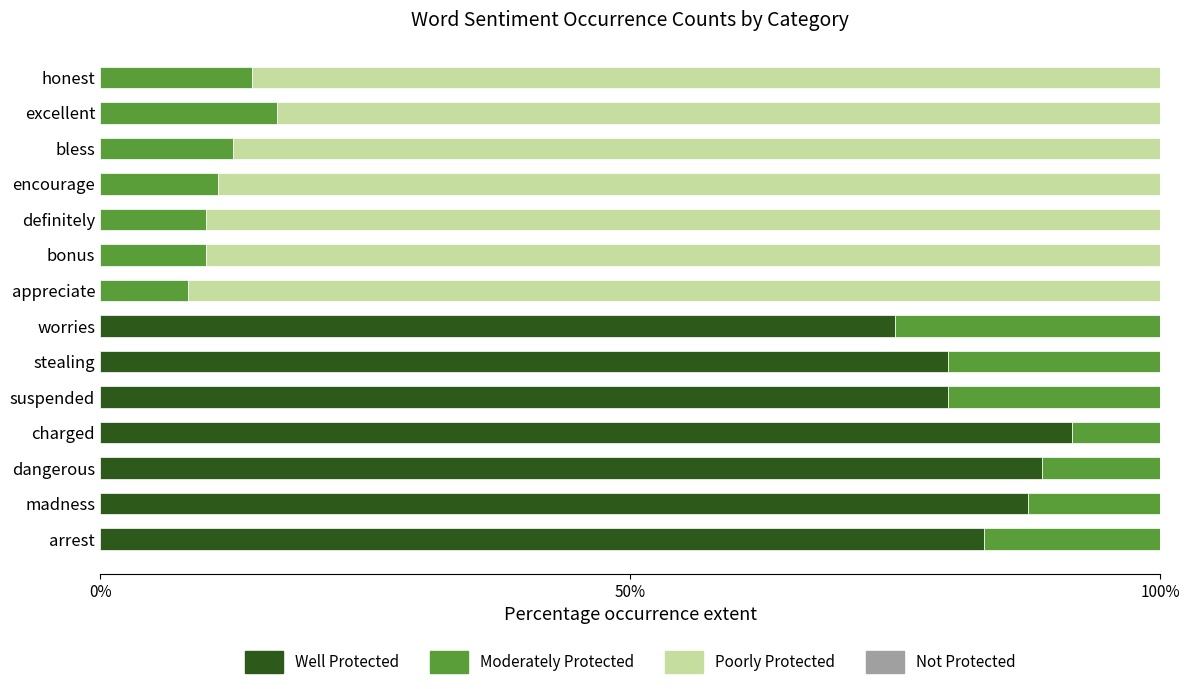

What is the total value across all series at appreciate?

100.0